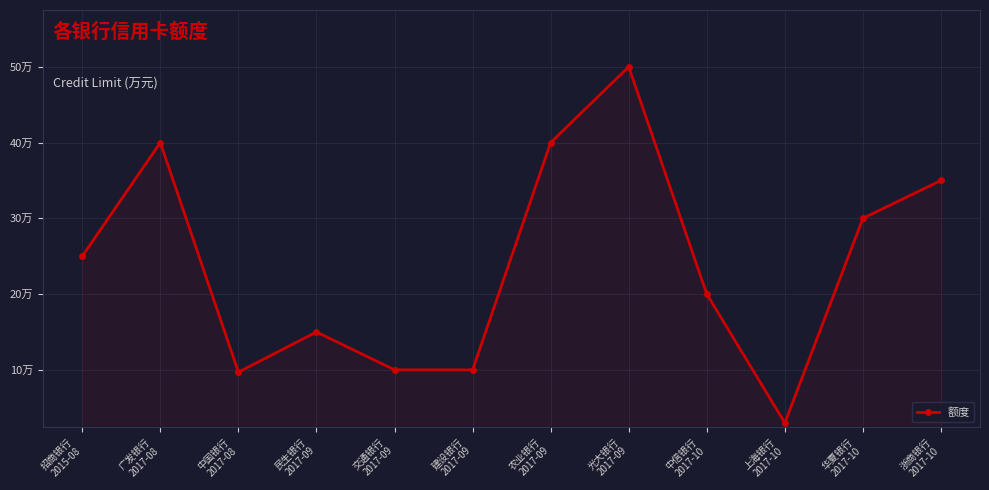

Is this an area chart (filled region under the line)?

Yes